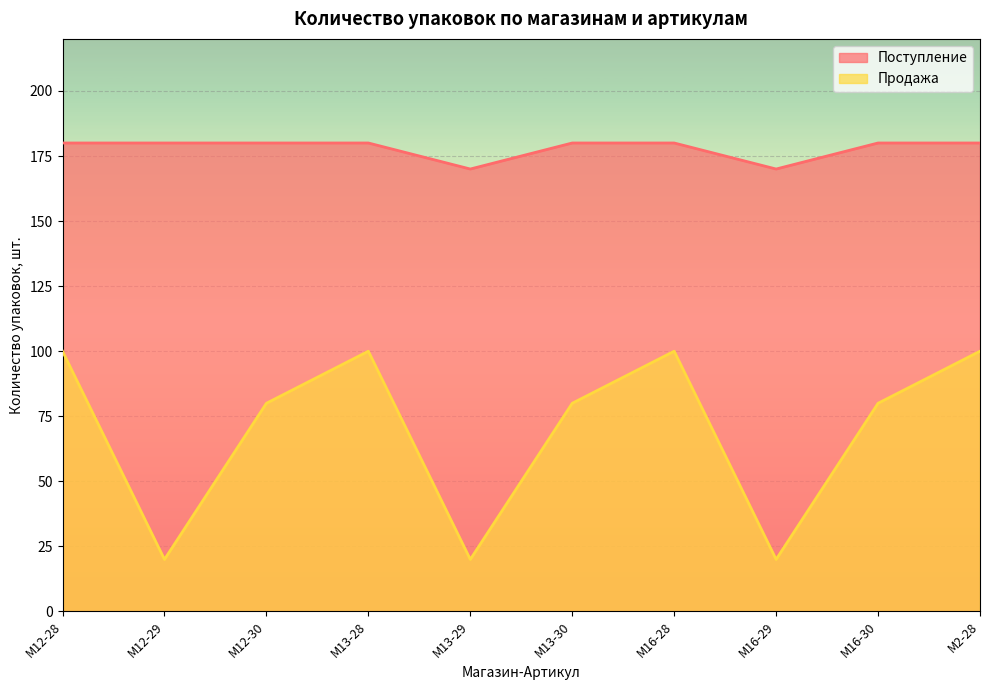

Which category has the lowest value in the Продажа series?

M12-29